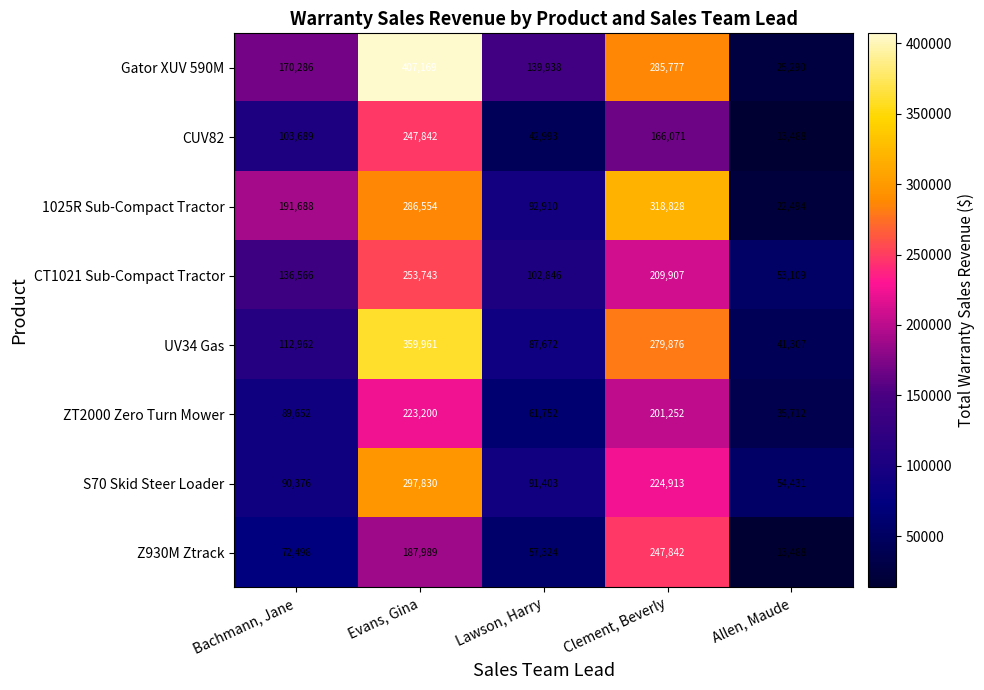

Between Clement, Beverly and Allen, Maude, which series saw the biggest shift?

1025R Sub-Compact Tractor